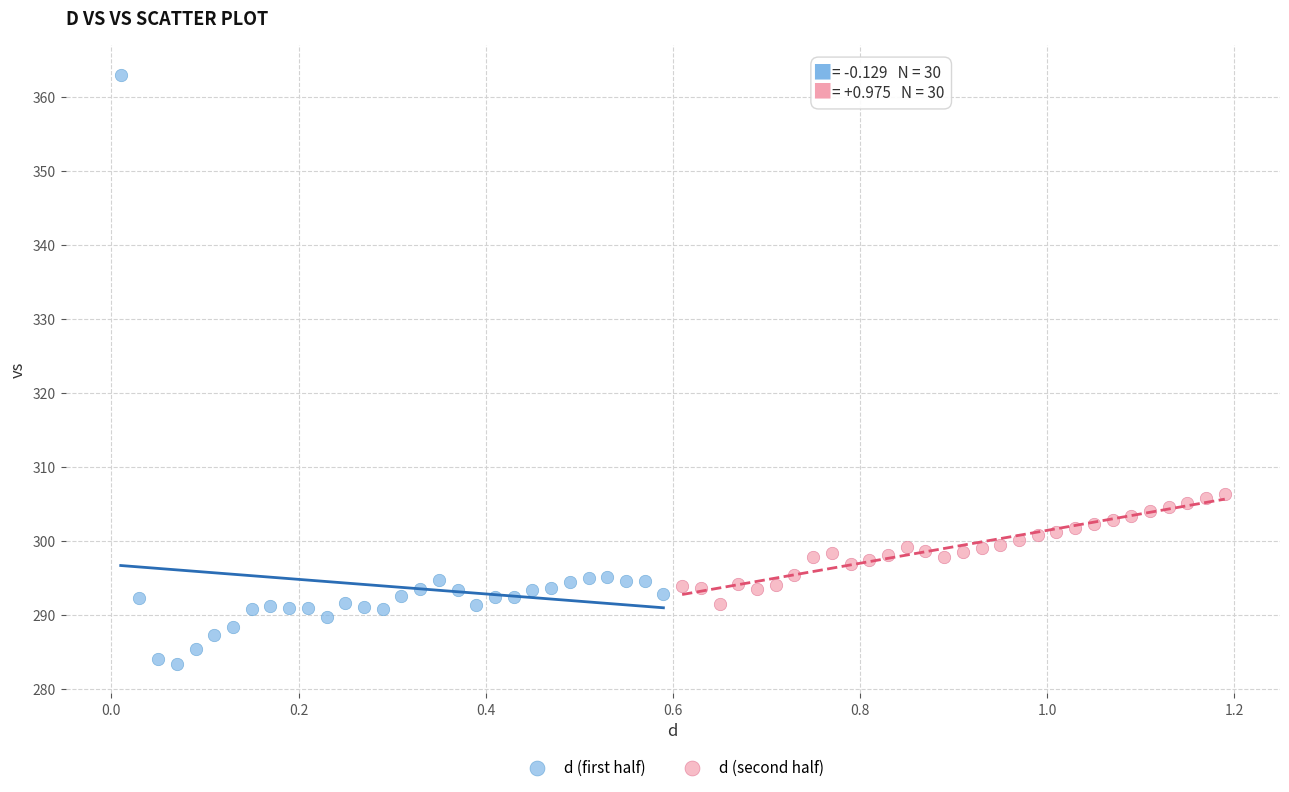

What are all the series names shown in the legend?

d (first half), d (second half)